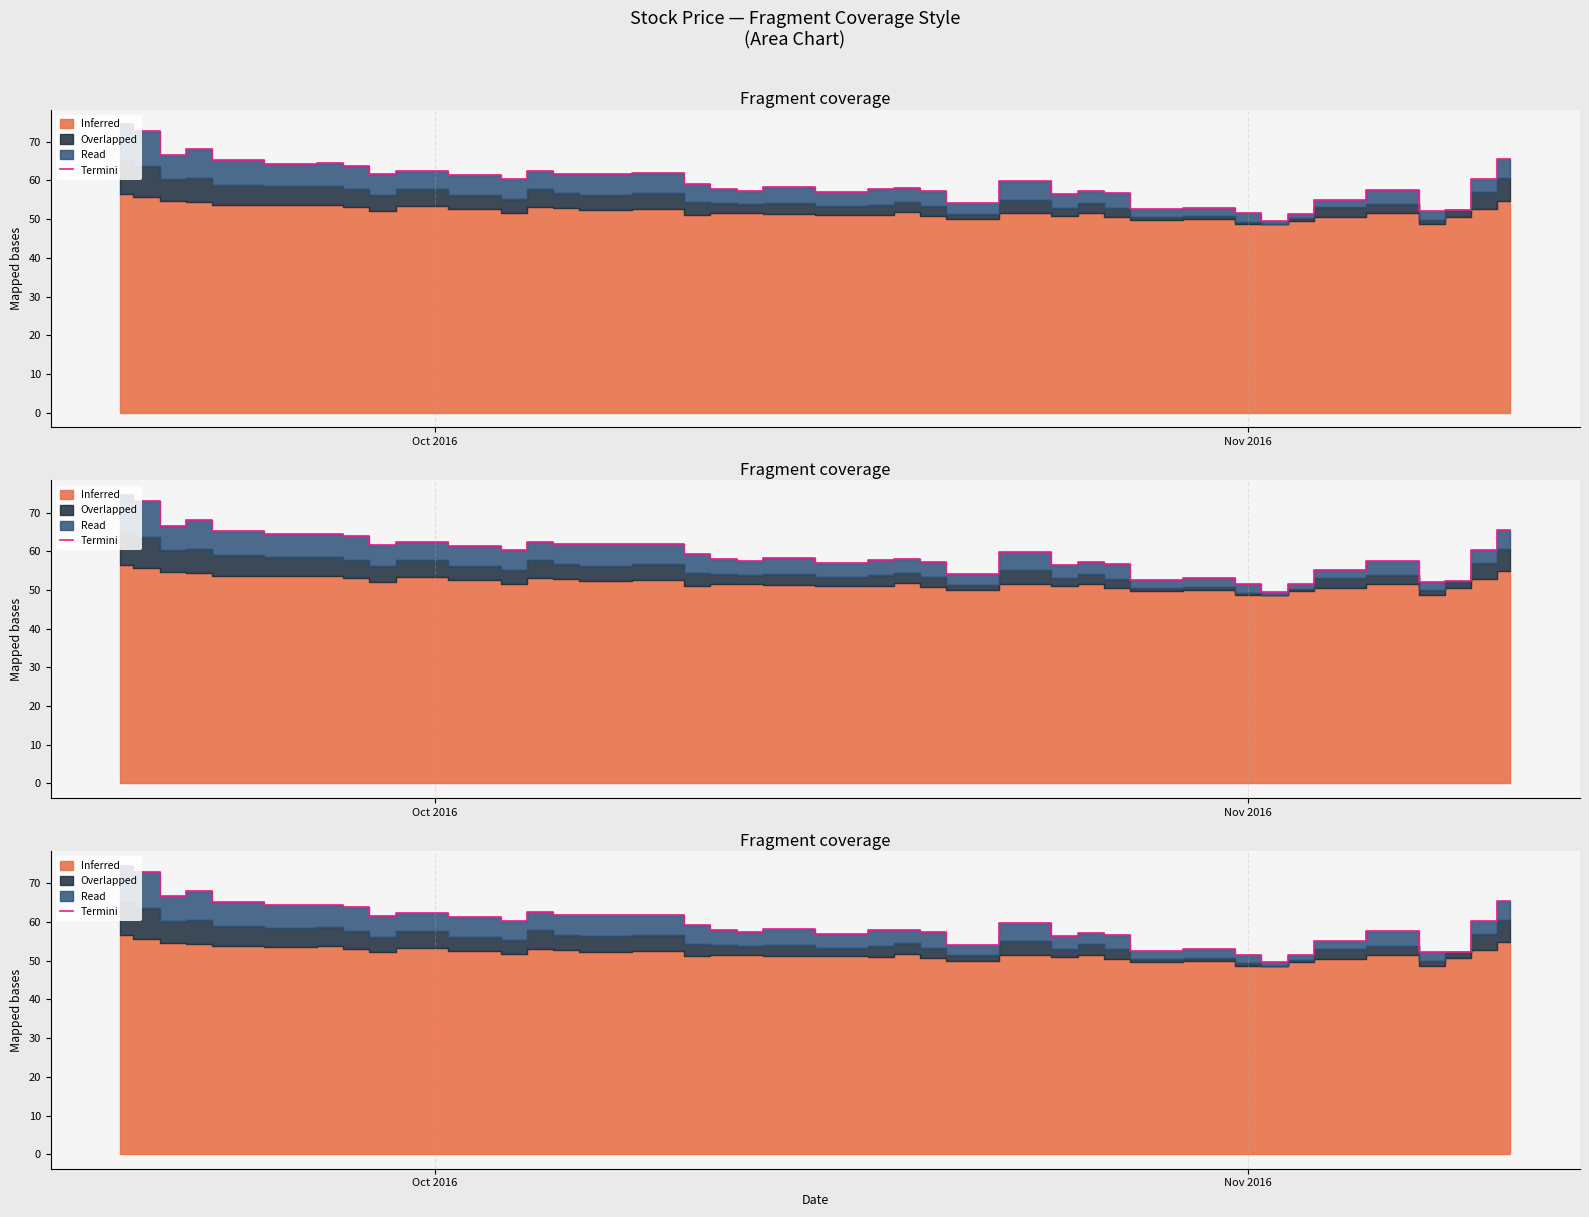

The value at 17 is 22.7. True or false?

False